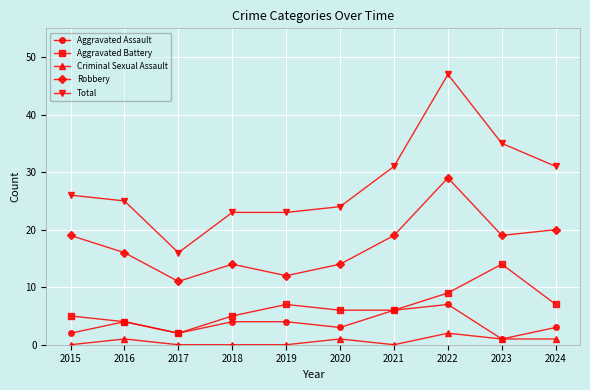

What is the greatest value displayed?

47